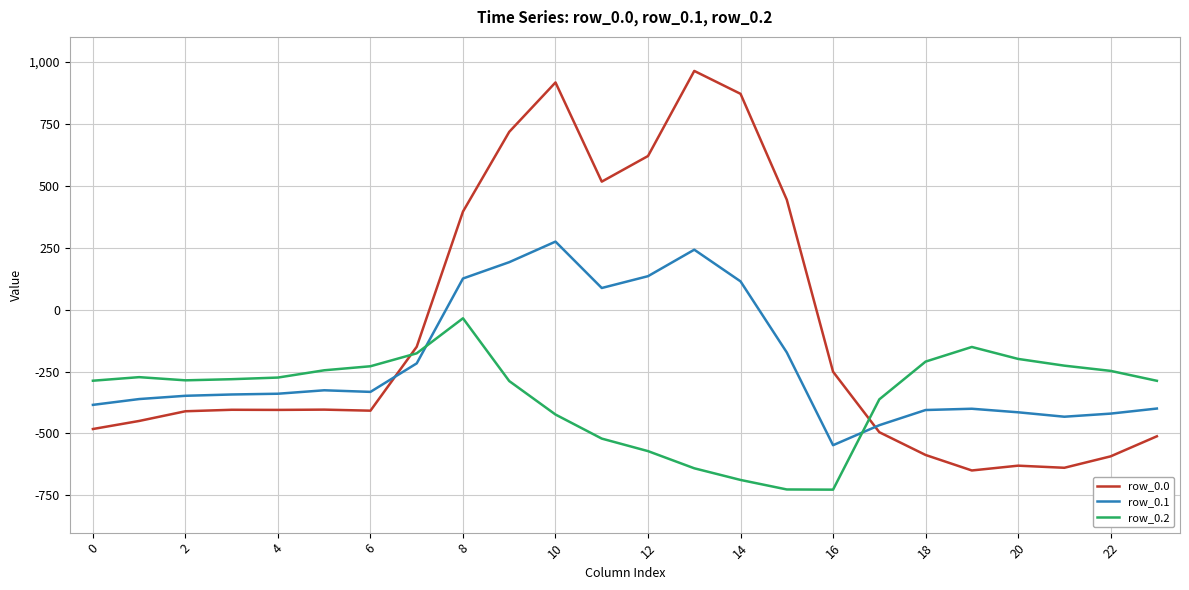

True or false: row_0.2 has more than 1 points higher than both neighbors.

True